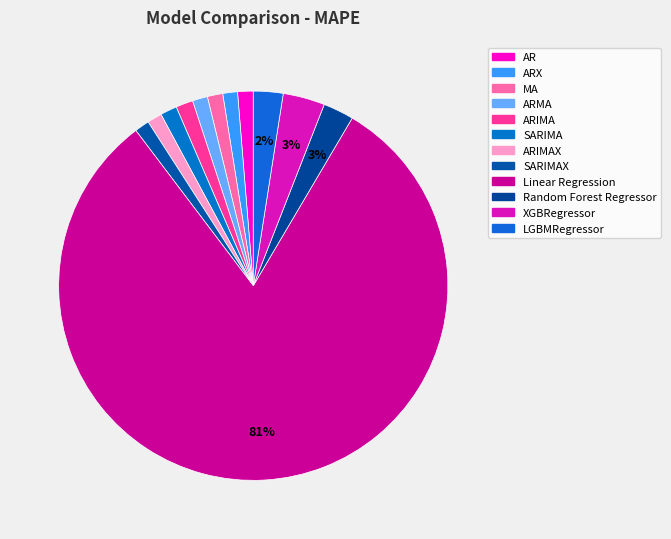

How many slices are in this pie chart?

12